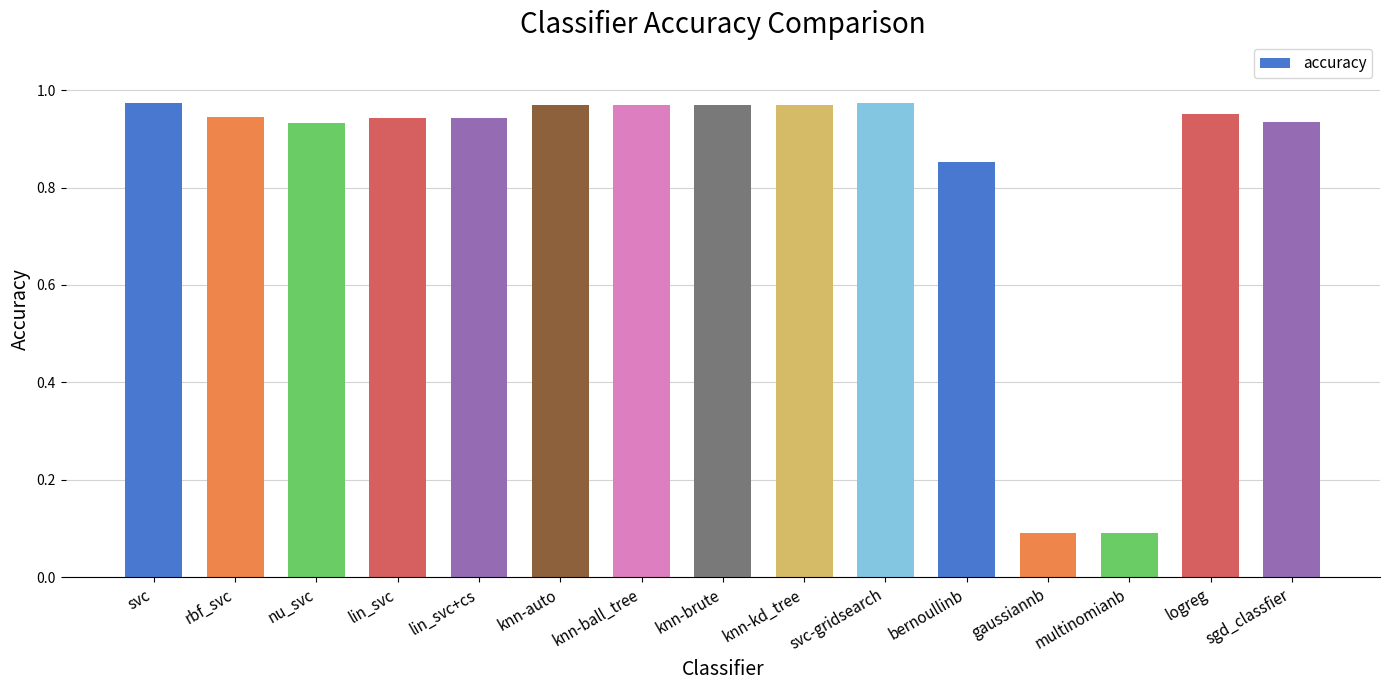

What is the smallest value displayed?

0.1